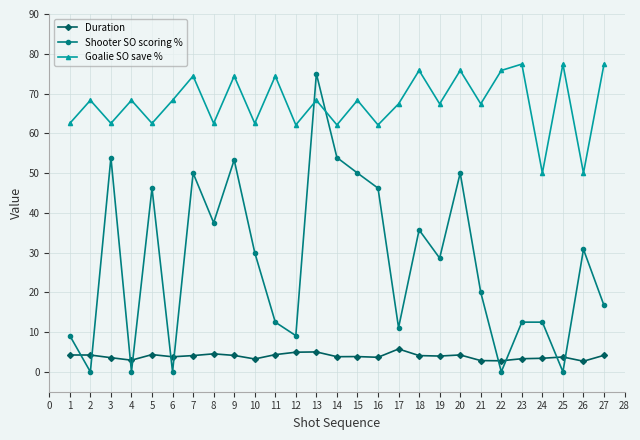

How many lines are shown in the chart?

3